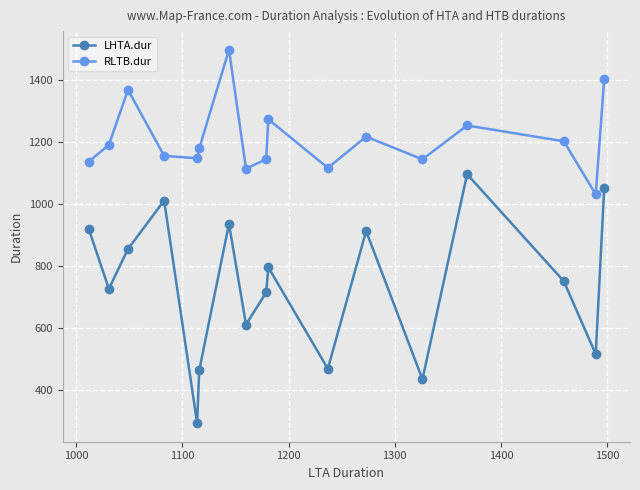

List the series in order of their peak value, lowest first.

LHTA.dur, RLTB.dur